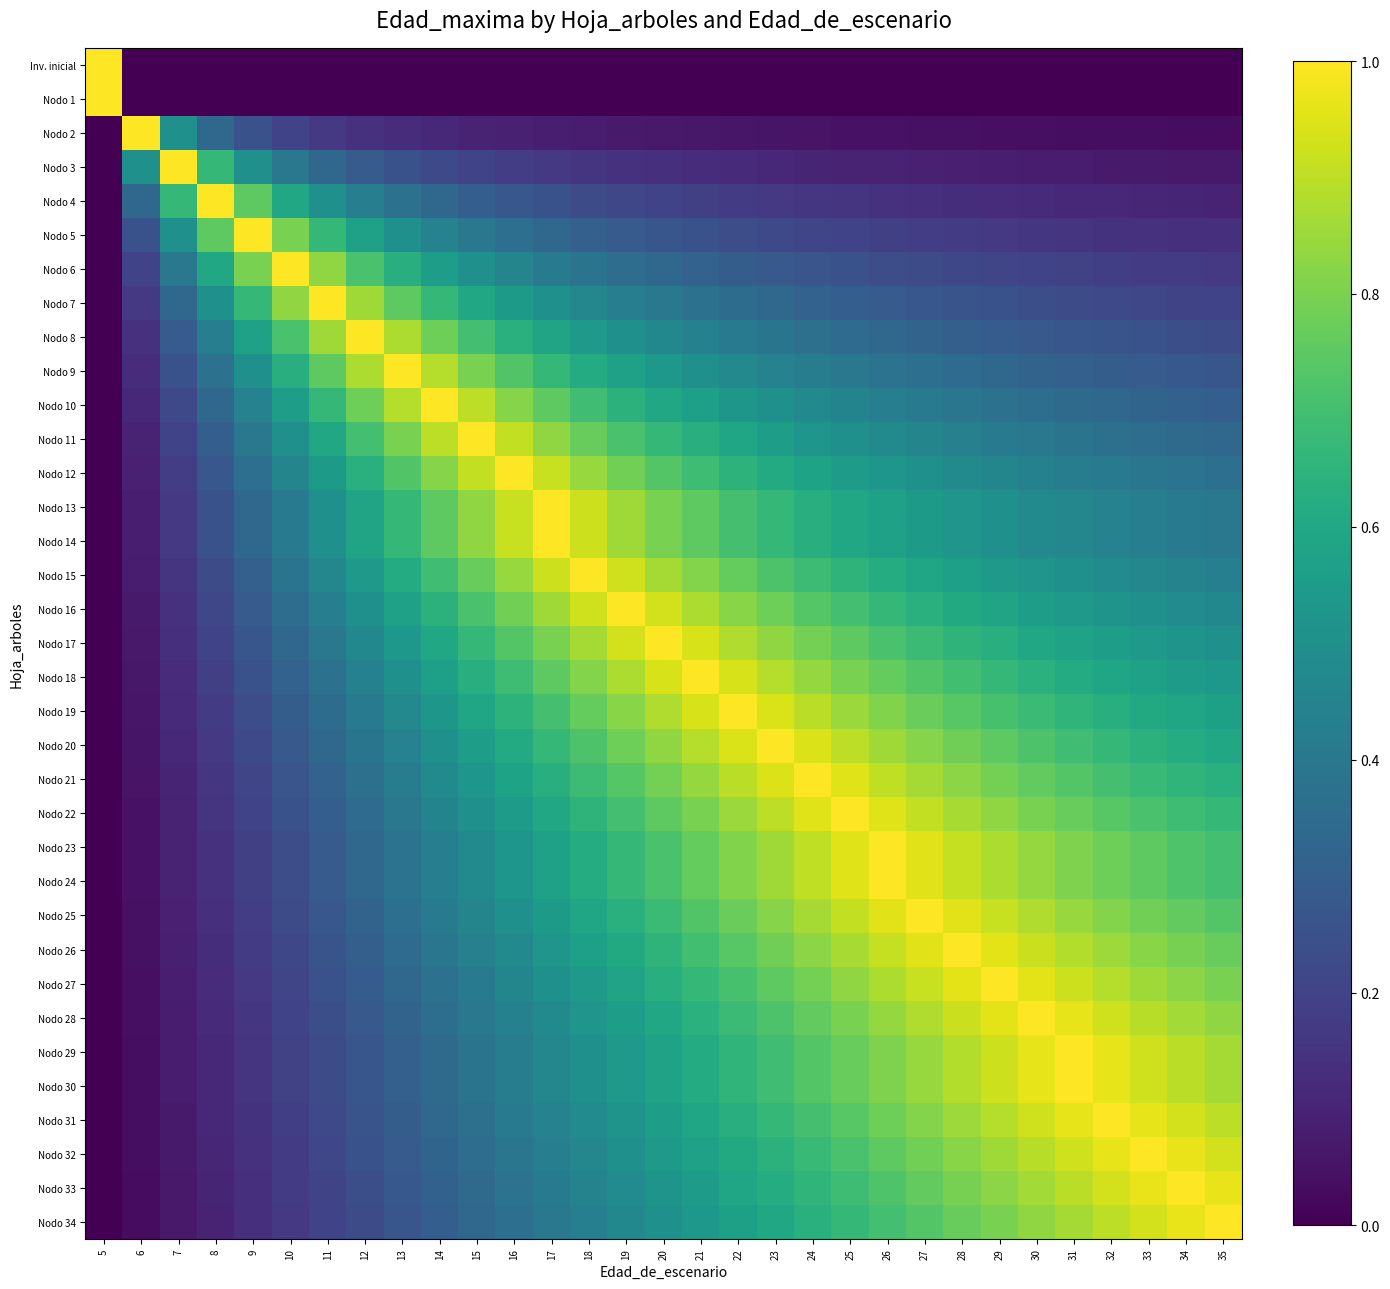

How many distinct data groups are displayed?

35